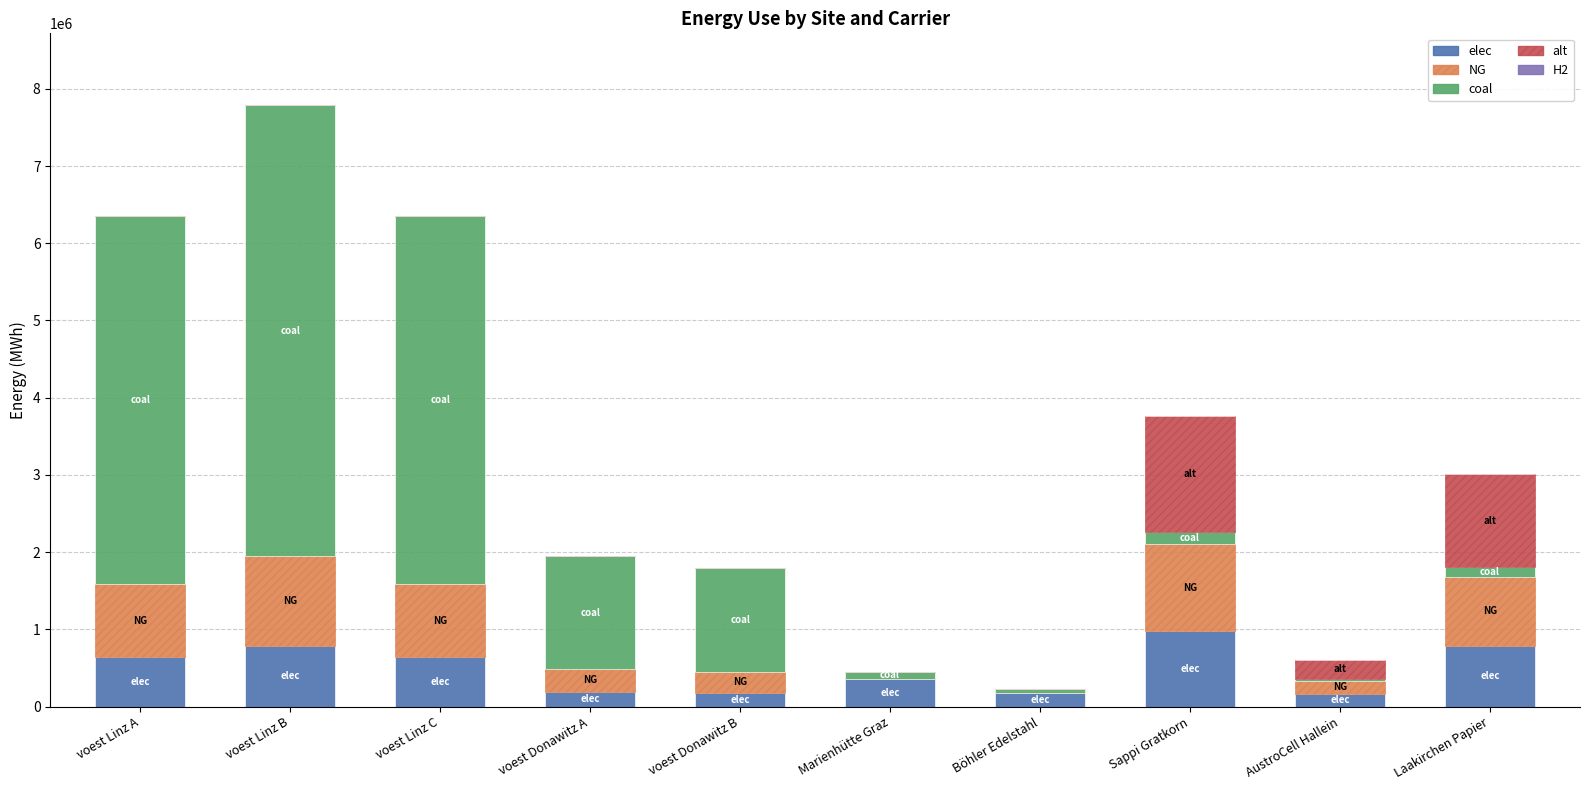

Are the bars horizontal?

No